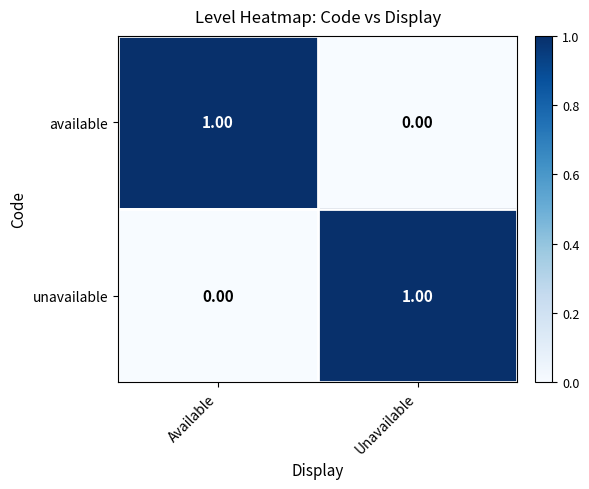

Which category has the lowest value in the unavailable series?

Available